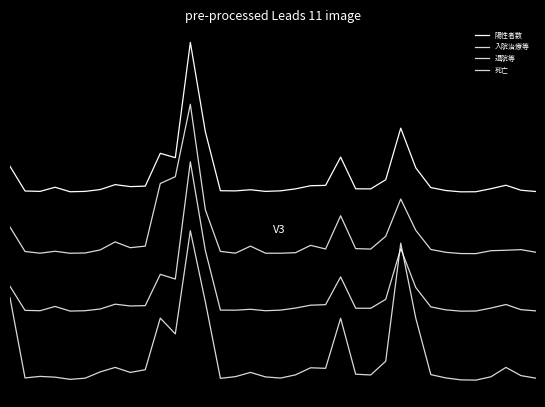

Which category has the lowest value in the 死亡 series?

31